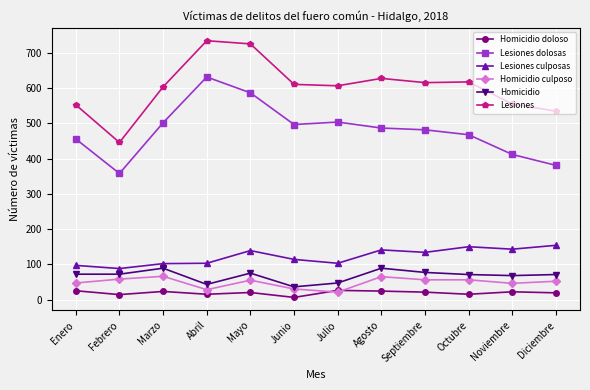

How many lines are shown in the chart?

6